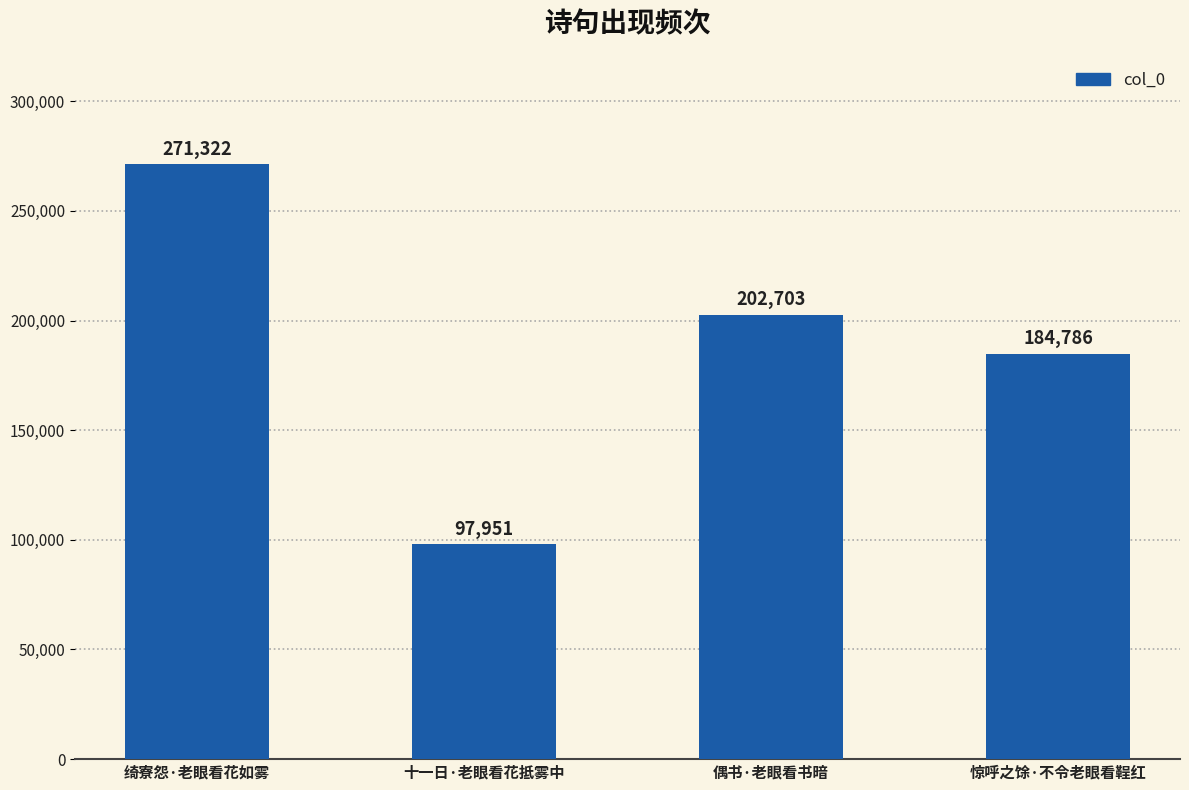

List the labels in order of value, largest first.

绮寮怨·老眼看花如雾, 偶书·老眼看书暗, 惊呼之馀·不令老眼看鞓红, 十一日·老眼看花抵雾中